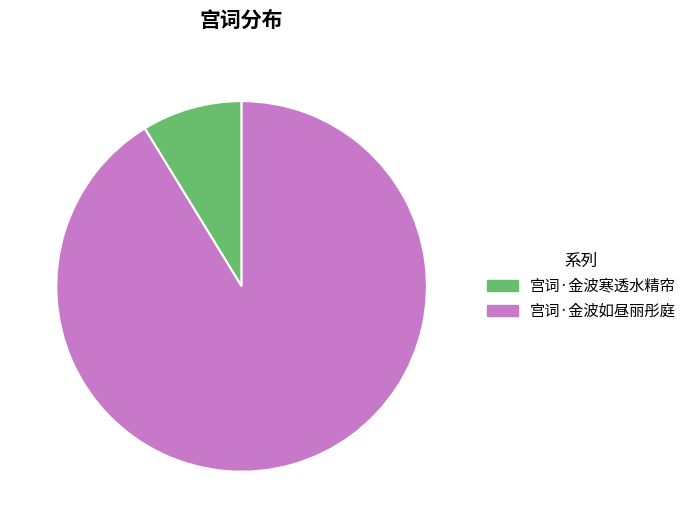

Which has a higher value, 宫词·金波寒透水精帘 or 宫词·金波如昼丽彤庭?

宫词·金波如昼丽彤庭